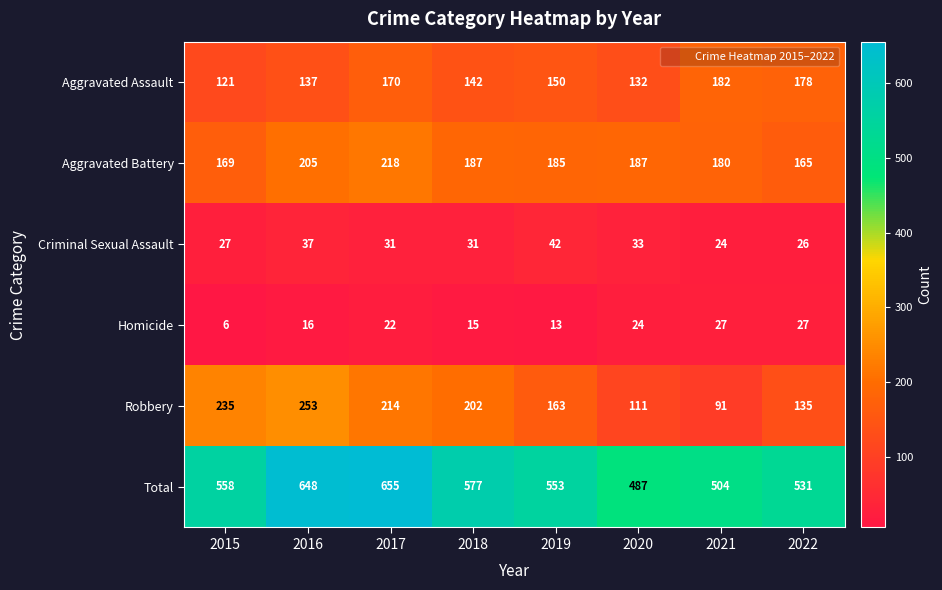

The Criminal Sexual Assault series shows 12 at 2019. True or false?

False